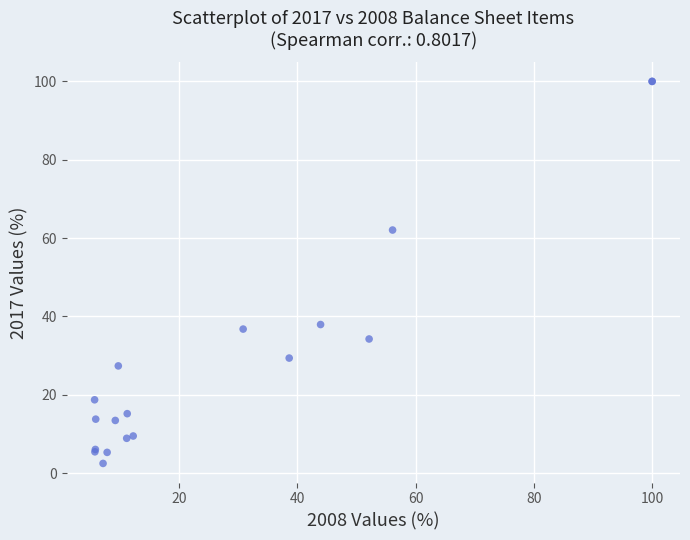

What Y value in the scatter plot is closest to 51?

62.1